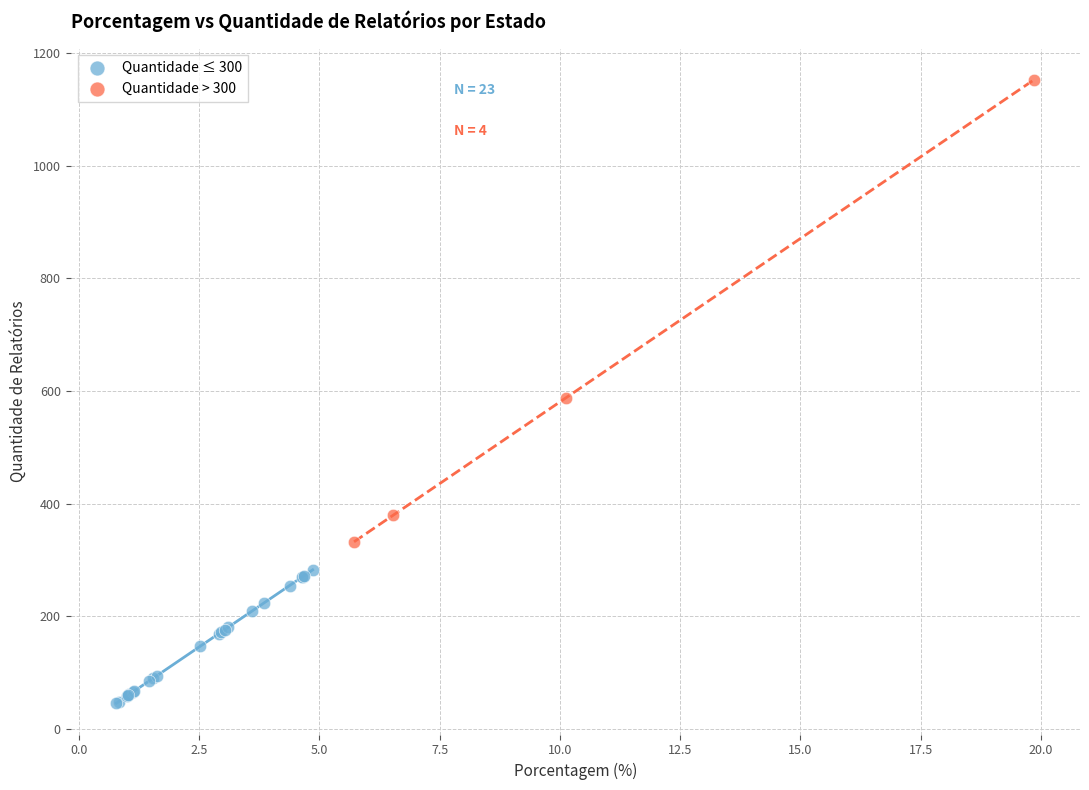

What are all the series names shown in the legend?

Quantidade ≤ 300, Quantidade > 300